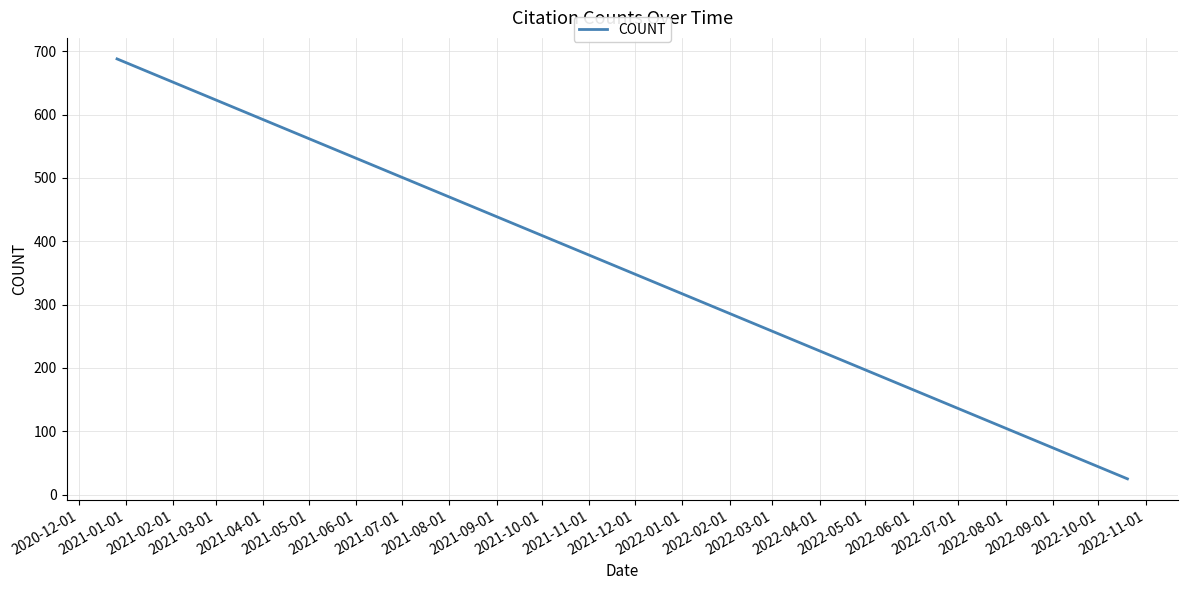

How many series are shown in this chart?

1